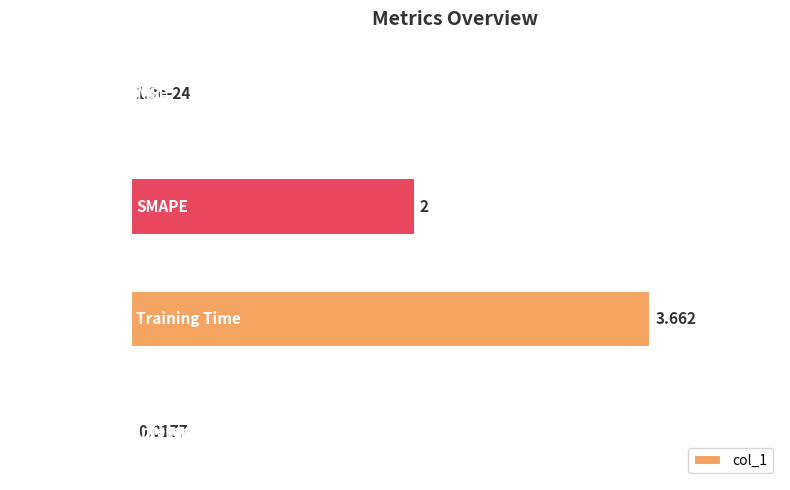

At which category does the chart reach its peak across all series?

Training Time